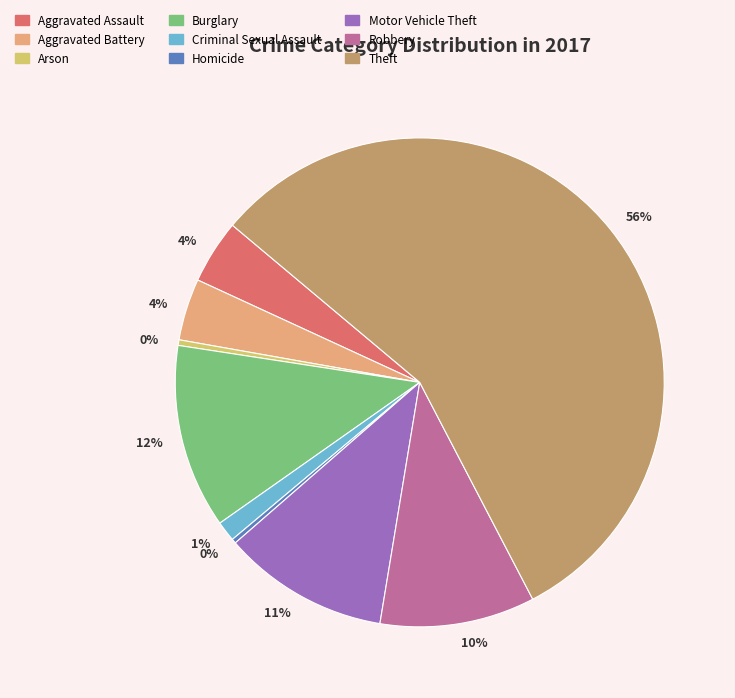

To the nearest percent, what is the average slice percentage?

11%